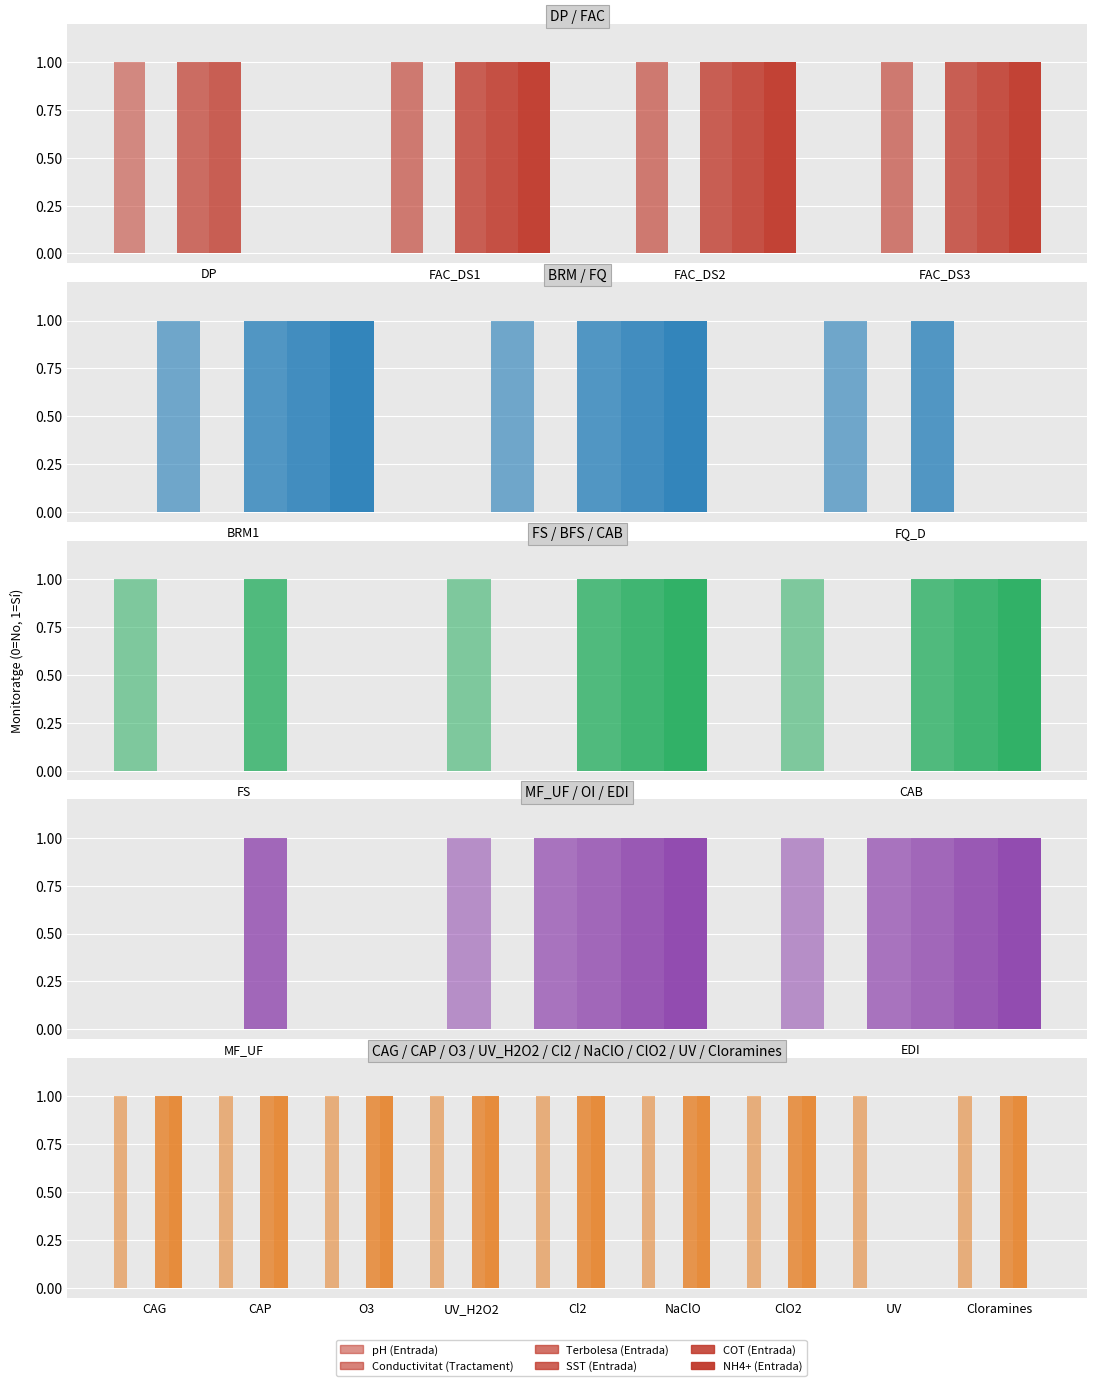

What is the highest value of the COT (Entrada) series?

1